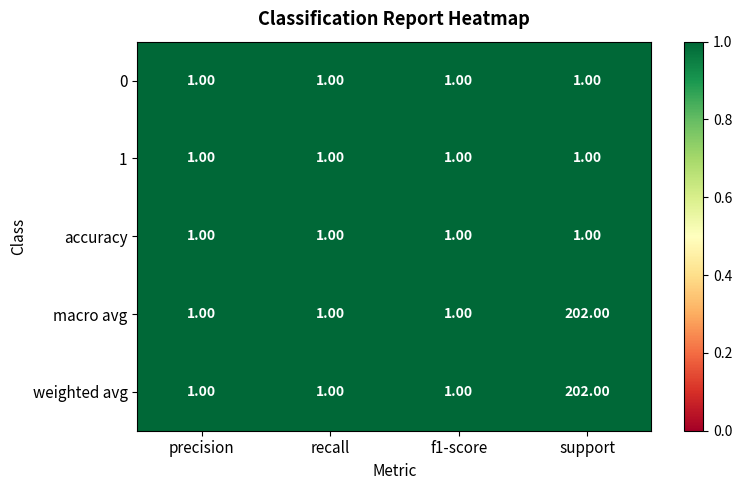

What is the total value across all series at recall?

5